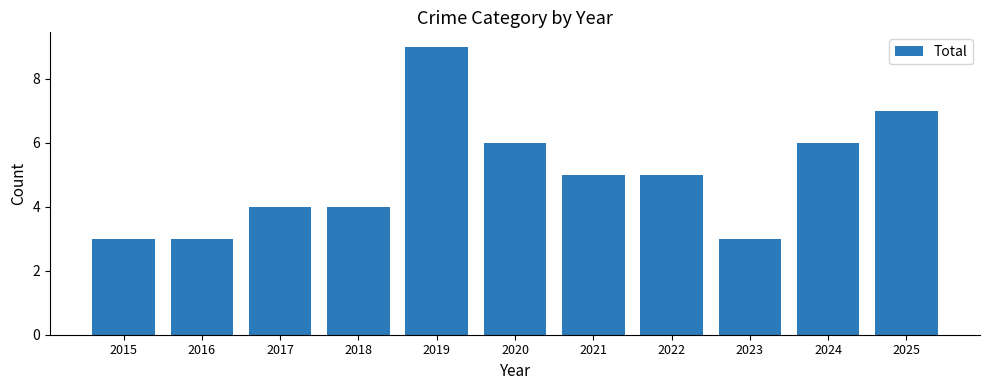

Between 2015 and 2020, which is larger?

2020